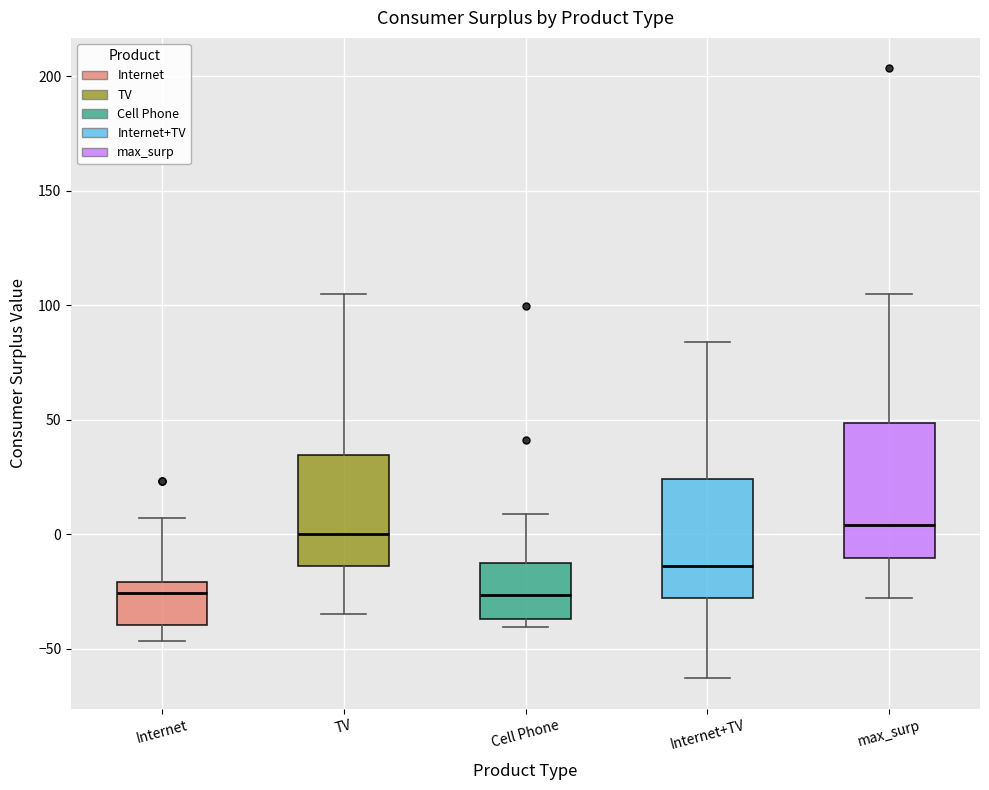

Which box is the tallest, from its lower edge to its upper edge?

max_surp